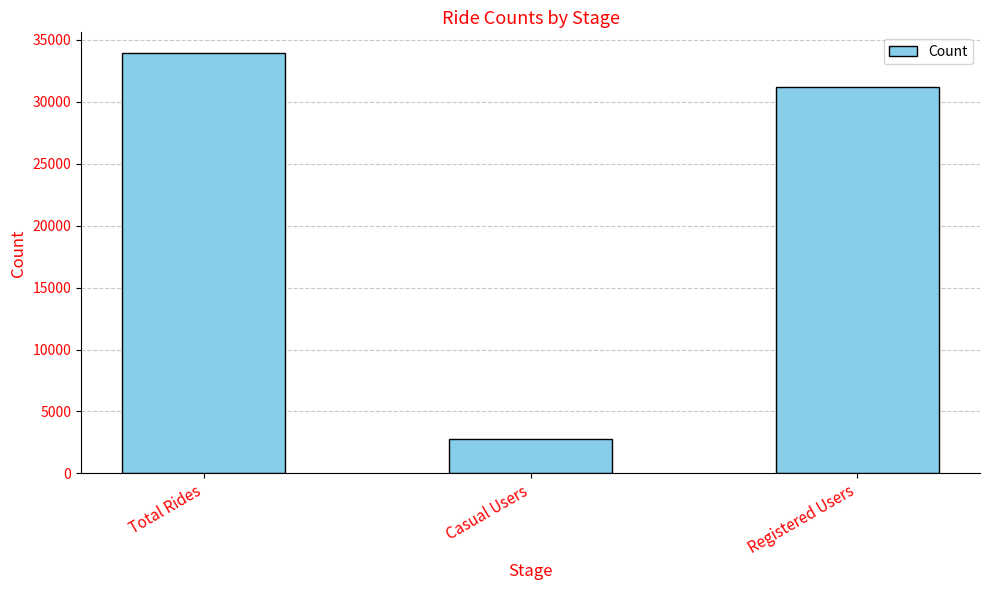

Which has a higher value, Total Rides or Casual Users?

Total Rides